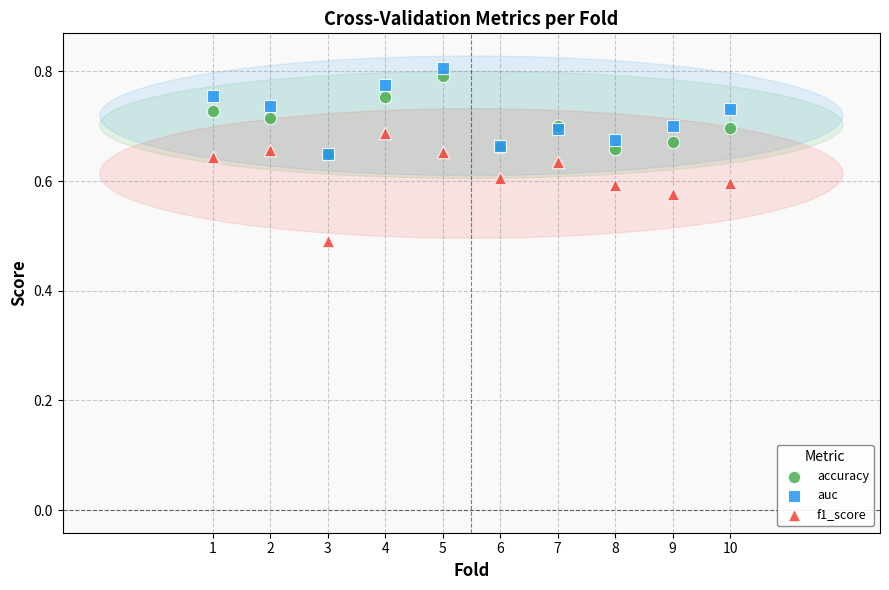

What are all the series names shown in the legend?

accuracy, auc, f1_score